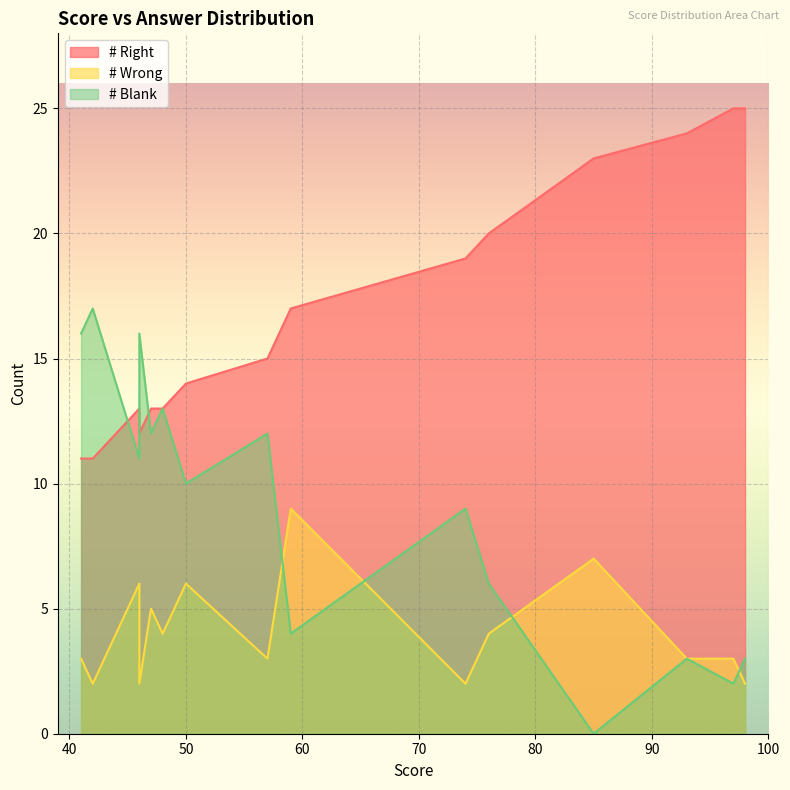

List the series in order of their overall mean, lowest first.

# Wrong, # Blank, # Right